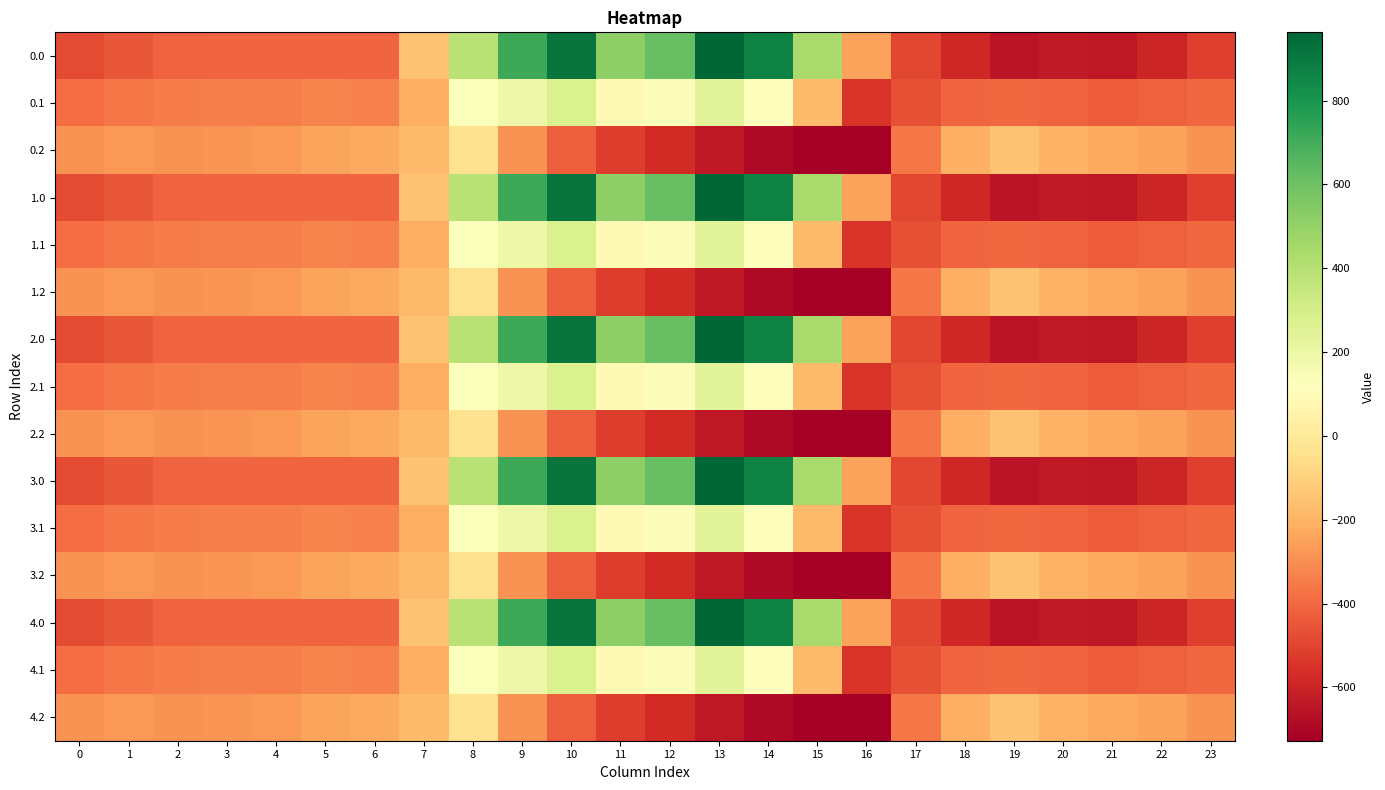

Reading right to left, transcribe all the data shown in this chart.

0.0: 23=-511.3	22=-592.3	21=-638.4	20=-629.9	19=-649.2	18=-586.7	17=-494.8	16=-250.9	15=443.0	14=870.3	13=962.7	12=619.4	11=516.0	10=916.2	9=716.9	8=395.3	7=-150.1	6=-408.0	5=-403.8	4=-404.9	3=-404.4	2=-410.3	1=-449.5	0=-482.0
0.1: 23=-399.4	22=-419.9	21=-432.4	20=-414.5	19=-400.2	18=-405.4	17=-466.6	16=-547.3	15=-173.1	14=113.7	13=241.5	12=134.6	11=87.0	10=274.1	9=191.1	8=125.2	7=-217.1	6=-332.2	5=-325.7	4=-339.6	3=-342.7	2=-347.9	1=-361.1	0=-384.6
0.2: 23=-287.5	22=-247.4	21=-226.4	20=-199.2	19=-151.0	18=-210.0	17=-362.4	16=-726.6	15=-725.8	14=-687.4	13=-640.4	12=-571.2	11=-520.6	10=-423.5	9=-288.5	8=-35.3	7=-176.6	6=-228.8	5=-245.0	4=-274.4	3=-281.0	2=-285.5	1=-272.7	0=-287.1
1.0: 23=-511.3	22=-592.3	21=-638.4	20=-629.9	19=-649.2	18=-586.7	17=-494.8	16=-250.9	15=443.0	14=870.3	13=962.7	12=619.4	11=516.0	10=916.2	9=716.9	8=395.3	7=-150.1	6=-408.0	5=-403.8	4=-404.9	3=-404.4	2=-410.3	1=-449.5	0=-482.0
1.1: 23=-399.4	22=-419.9	21=-432.4	20=-414.5	19=-400.2	18=-405.4	17=-466.6	16=-547.3	15=-173.1	14=113.7	13=241.5	12=134.6	11=87.0	10=274.1	9=191.1	8=125.2	7=-217.1	6=-332.2	5=-325.7	4=-339.6	3=-342.7	2=-347.9	1=-361.1	0=-384.6
1.2: 23=-287.5	22=-247.4	21=-226.4	20=-199.2	19=-151.0	18=-210.0	17=-362.4	16=-726.6	15=-725.8	14=-687.4	13=-640.4	12=-571.2	11=-520.6	10=-423.5	9=-288.5	8=-35.3	7=-176.6	6=-228.8	5=-245.0	4=-274.4	3=-281.0	2=-285.5	1=-272.7	0=-287.1
2.0: 23=-511.3	22=-592.3	21=-638.4	20=-629.9	19=-649.2	18=-586.7	17=-494.8	16=-250.9	15=443.0	14=870.3	13=962.7	12=619.4	11=516.0	10=916.2	9=716.9	8=395.3	7=-150.1	6=-408.0	5=-403.8	4=-404.9	3=-404.4	2=-410.3	1=-449.5	0=-482.0
2.1: 23=-399.4	22=-419.9	21=-432.4	20=-414.5	19=-400.2	18=-405.4	17=-466.6	16=-547.3	15=-173.1	14=113.7	13=241.5	12=134.6	11=87.0	10=274.1	9=191.1	8=125.2	7=-217.1	6=-332.2	5=-325.7	4=-339.6	3=-342.7	2=-347.9	1=-361.1	0=-384.6
2.2: 23=-287.5	22=-247.4	21=-226.4	20=-199.2	19=-151.0	18=-210.0	17=-362.4	16=-726.6	15=-725.8	14=-687.4	13=-640.4	12=-571.2	11=-520.6	10=-423.5	9=-288.5	8=-35.3	7=-176.6	6=-228.8	5=-245.0	4=-274.4	3=-281.0	2=-285.5	1=-272.7	0=-287.1
3.0: 23=-511.3	22=-592.3	21=-638.4	20=-629.9	19=-649.2	18=-586.7	17=-494.8	16=-250.9	15=443.0	14=870.3	13=962.7	12=619.4	11=516.0	10=916.2	9=716.9	8=395.3	7=-150.1	6=-408.0	5=-403.8	4=-404.9	3=-404.4	2=-410.3	1=-449.5	0=-482.0
3.1: 23=-399.4	22=-419.9	21=-432.4	20=-414.5	19=-400.2	18=-405.4	17=-466.6	16=-547.3	15=-173.1	14=113.7	13=241.5	12=134.6	11=87.0	10=274.1	9=191.1	8=125.2	7=-217.1	6=-332.2	5=-325.7	4=-339.6	3=-342.7	2=-347.9	1=-361.1	0=-384.6
3.2: 23=-287.5	22=-247.4	21=-226.4	20=-199.2	19=-151.0	18=-210.0	17=-362.4	16=-726.6	15=-725.8	14=-687.4	13=-640.4	12=-571.2	11=-520.6	10=-423.5	9=-288.5	8=-35.3	7=-176.6	6=-228.8	5=-245.0	4=-274.4	3=-281.0	2=-285.5	1=-272.7	0=-287.1
4.0: 23=-511.3	22=-592.3	21=-638.4	20=-629.9	19=-649.2	18=-586.7	17=-494.8	16=-250.9	15=443.0	14=870.3	13=962.7	12=619.4	11=516.0	10=916.2	9=716.9	8=395.3	7=-150.1	6=-408.0	5=-403.8	4=-404.9	3=-404.4	2=-410.3	1=-449.5	0=-482.0
4.1: 23=-399.4	22=-419.9	21=-432.4	20=-414.5	19=-400.2	18=-405.4	17=-466.6	16=-547.3	15=-173.1	14=113.7	13=241.5	12=134.6	11=87.0	10=274.1	9=191.1	8=125.2	7=-217.1	6=-332.2	5=-325.7	4=-339.6	3=-342.7	2=-347.9	1=-361.1	0=-384.6
4.2: 23=-287.5	22=-247.4	21=-226.4	20=-199.2	19=-151.0	18=-210.0	17=-362.4	16=-726.6	15=-725.8	14=-687.4	13=-640.4	12=-571.2	11=-520.6	10=-423.5	9=-288.5	8=-35.3	7=-176.6	6=-228.8	5=-245.0	4=-274.4	3=-281.0	2=-285.5	1=-272.7	0=-287.1